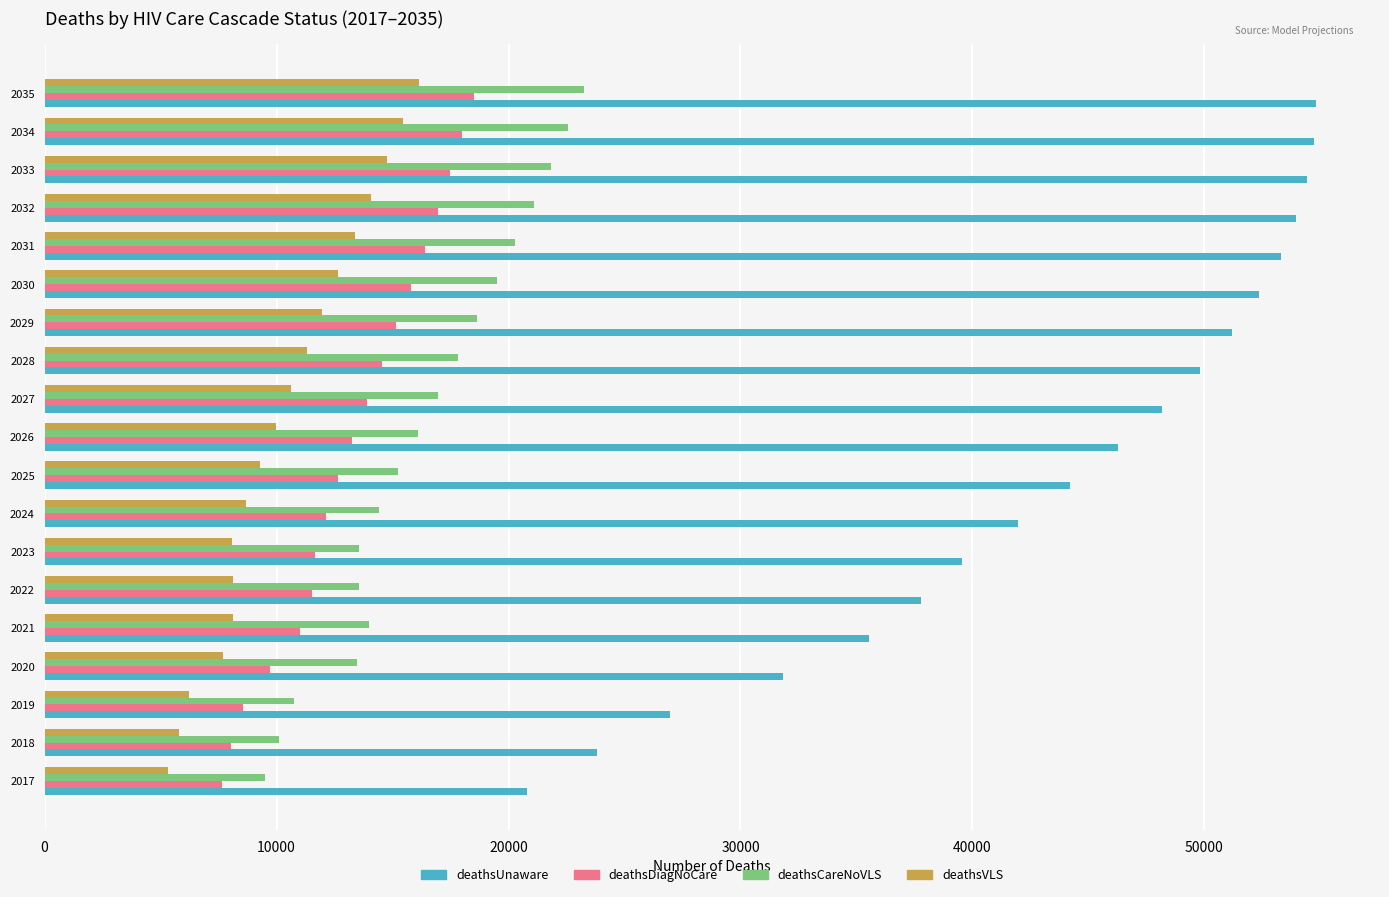

What is the spread (max minus min) of values at 2028?

38507